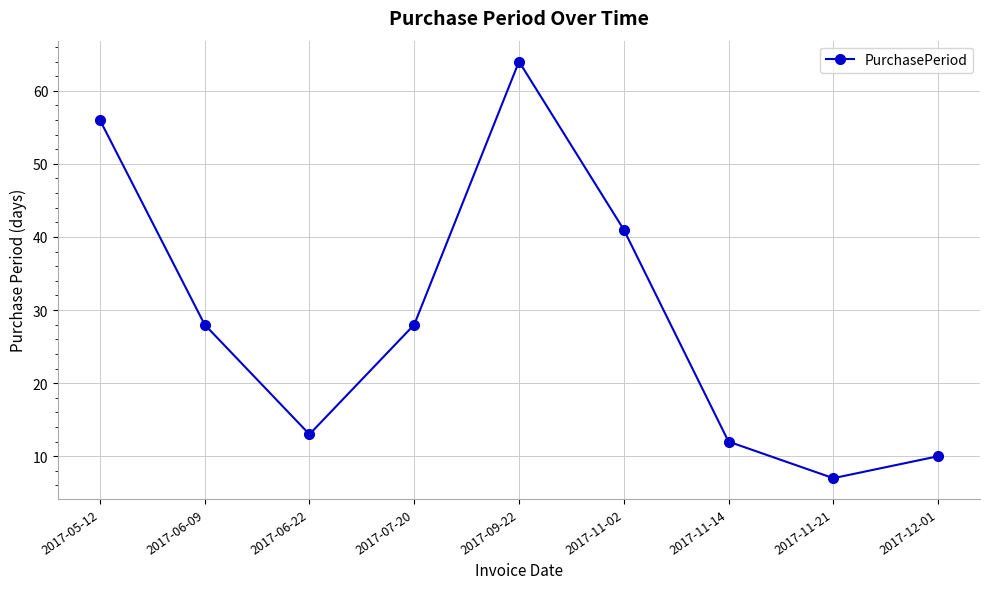

What is the average value?

29